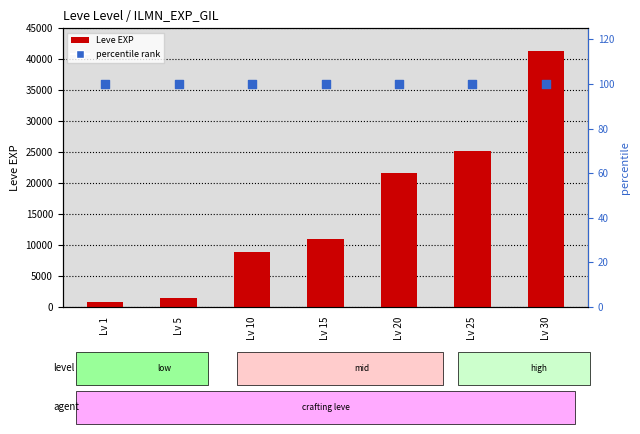

Which series has the largest Y range (max minus min)?

Leve EXP